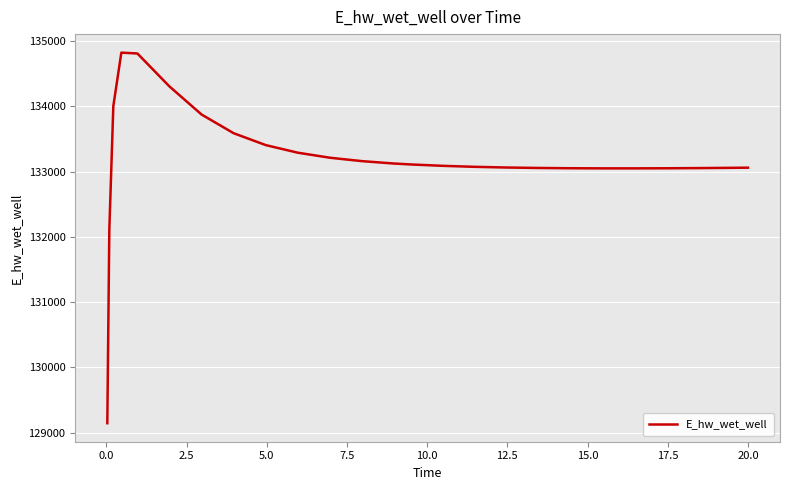

What is the difference between the maximum and minimum values?

5681.1